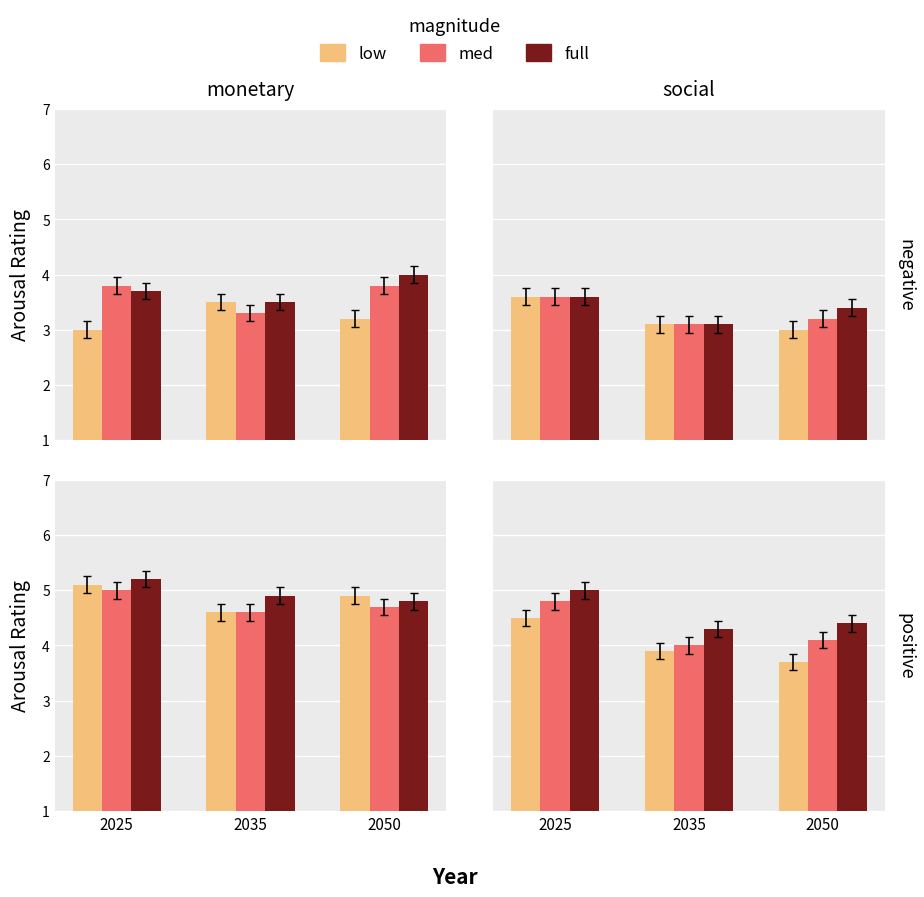

The low series shows 3.0 at 2025. True or false?

True